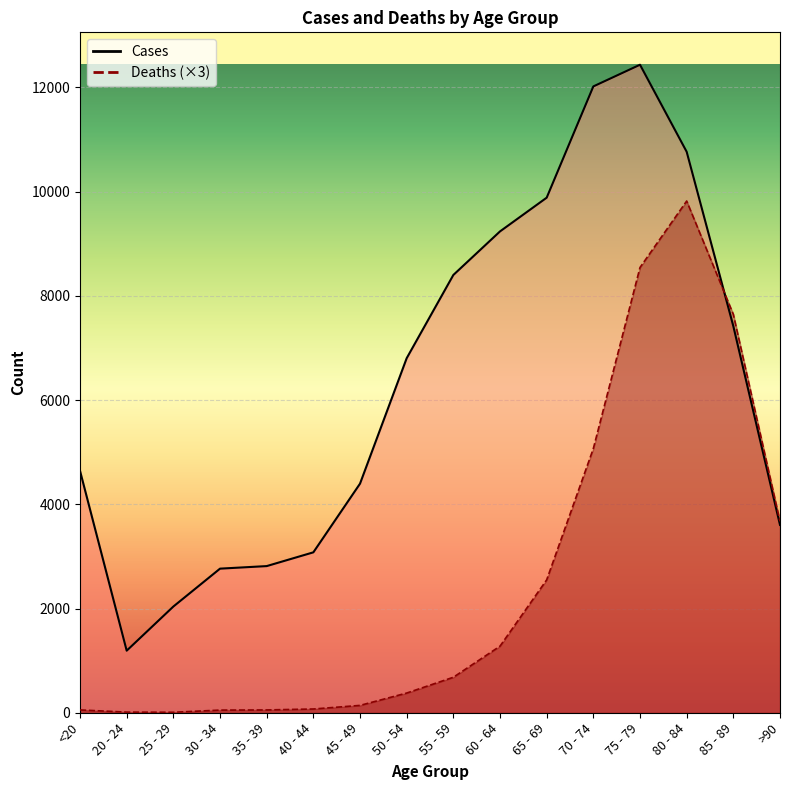

What is the difference between the second highest and minimum values in the Cases series?

10827